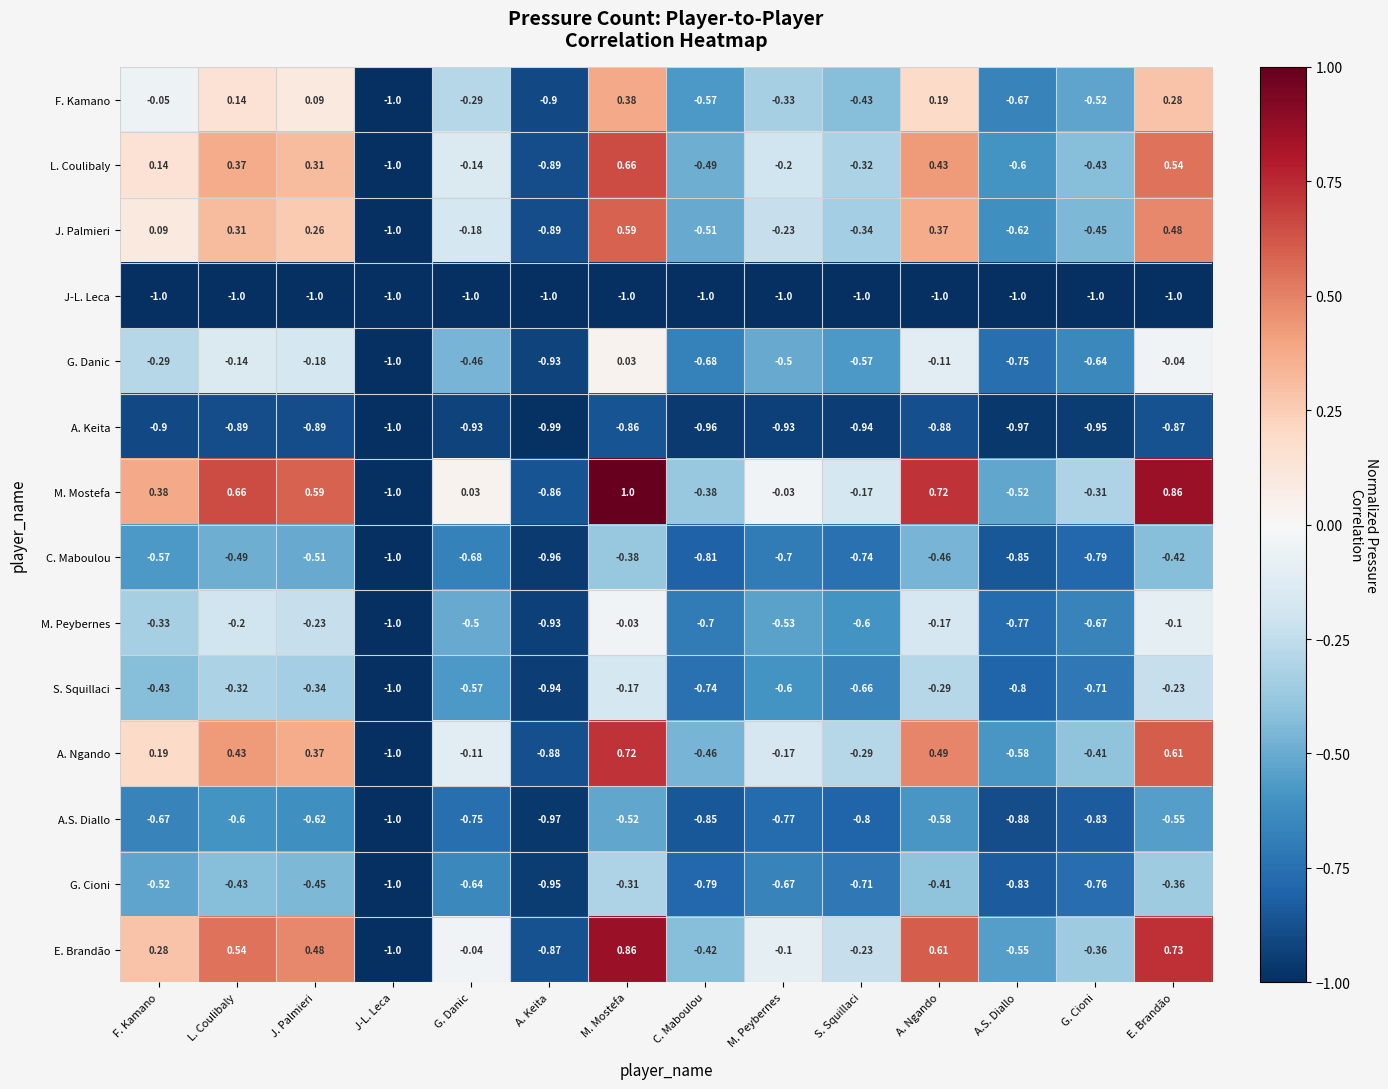

Which series has the largest range (max minus min)?

M. Mostefa